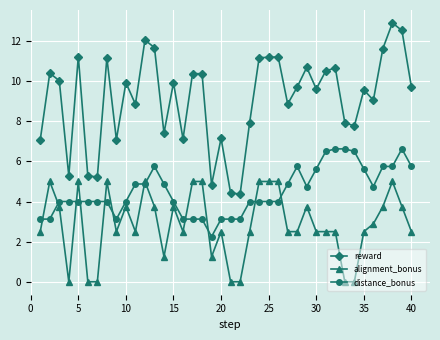

Which series has the widest spread of values?

reward